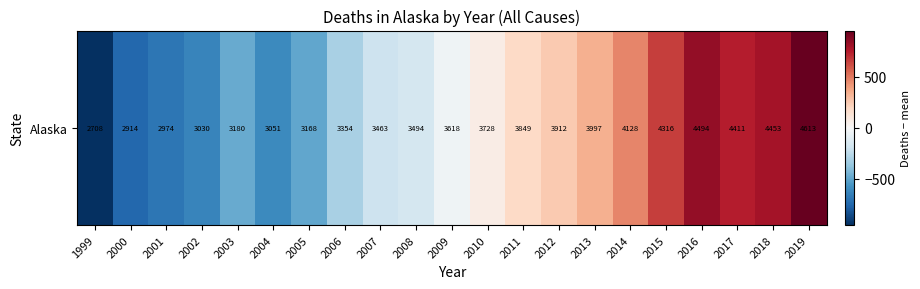

Reading left to right, extract all data points from this chart.

-951.8	-745.8	-685.8	-629.8	-479.8	-608.8	-491.8	-305.8	-196.8	-165.8	-41.8	68.2	189.2	252.2	337.2	468.2	656.2	834.2	751.2	793.2	953.2